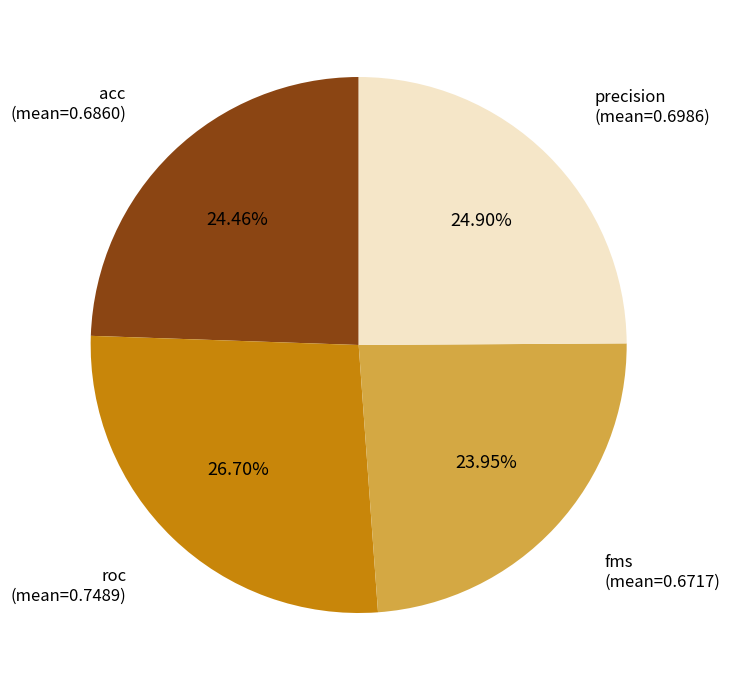

Is there a majority slice in this chart?

No